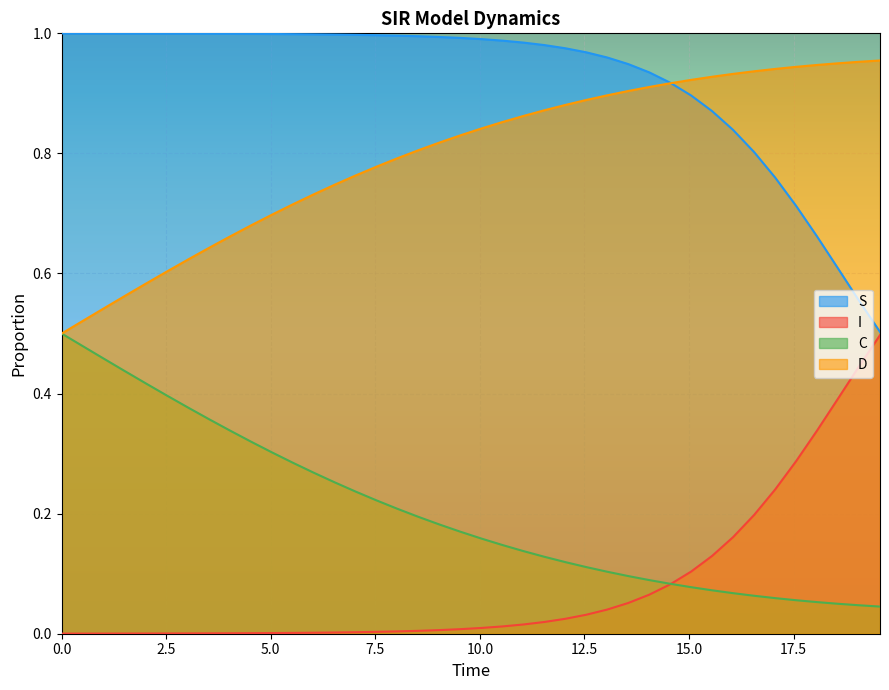

What is the average value of the I series?

0.1